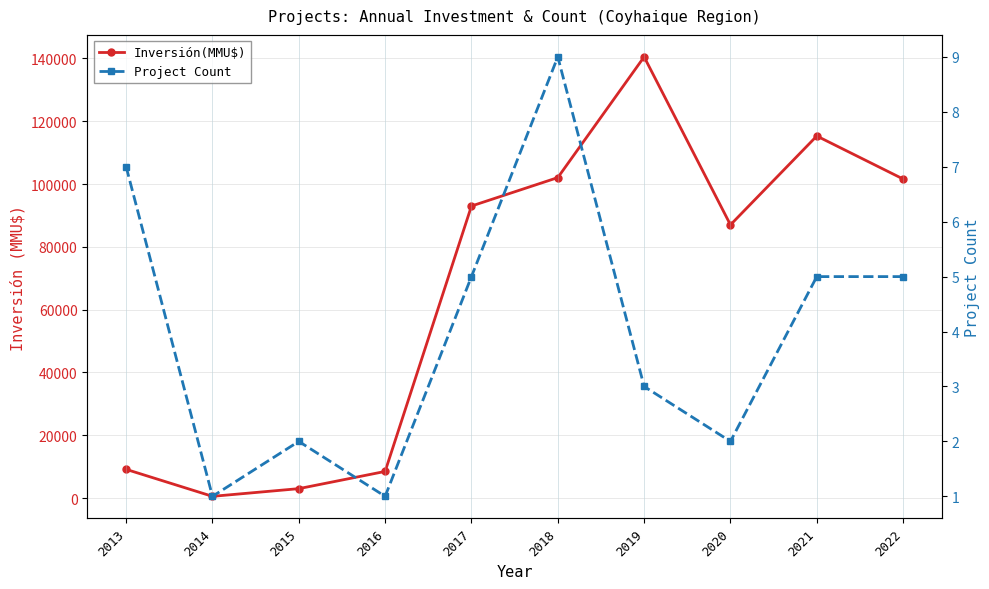

What is the average value of the Project Count series?

4